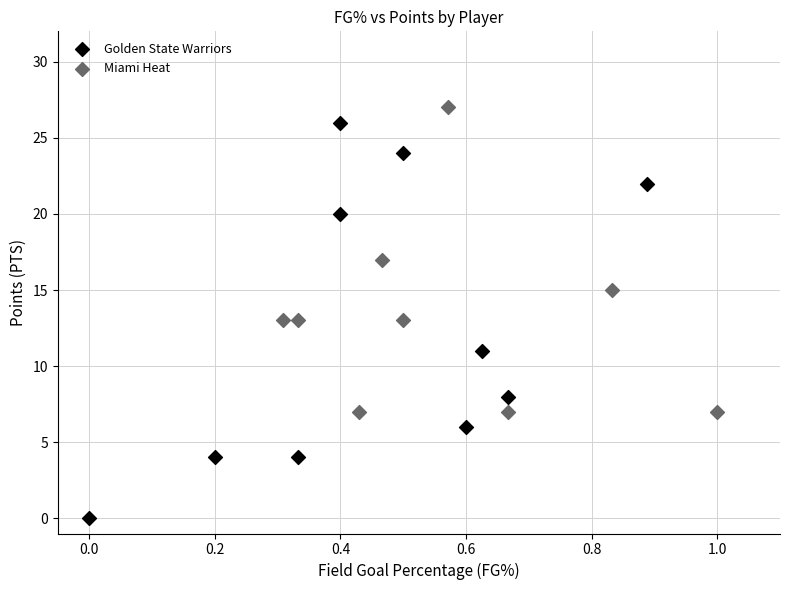

Which series reaches the minimum Y coordinate?

Golden State Warriors